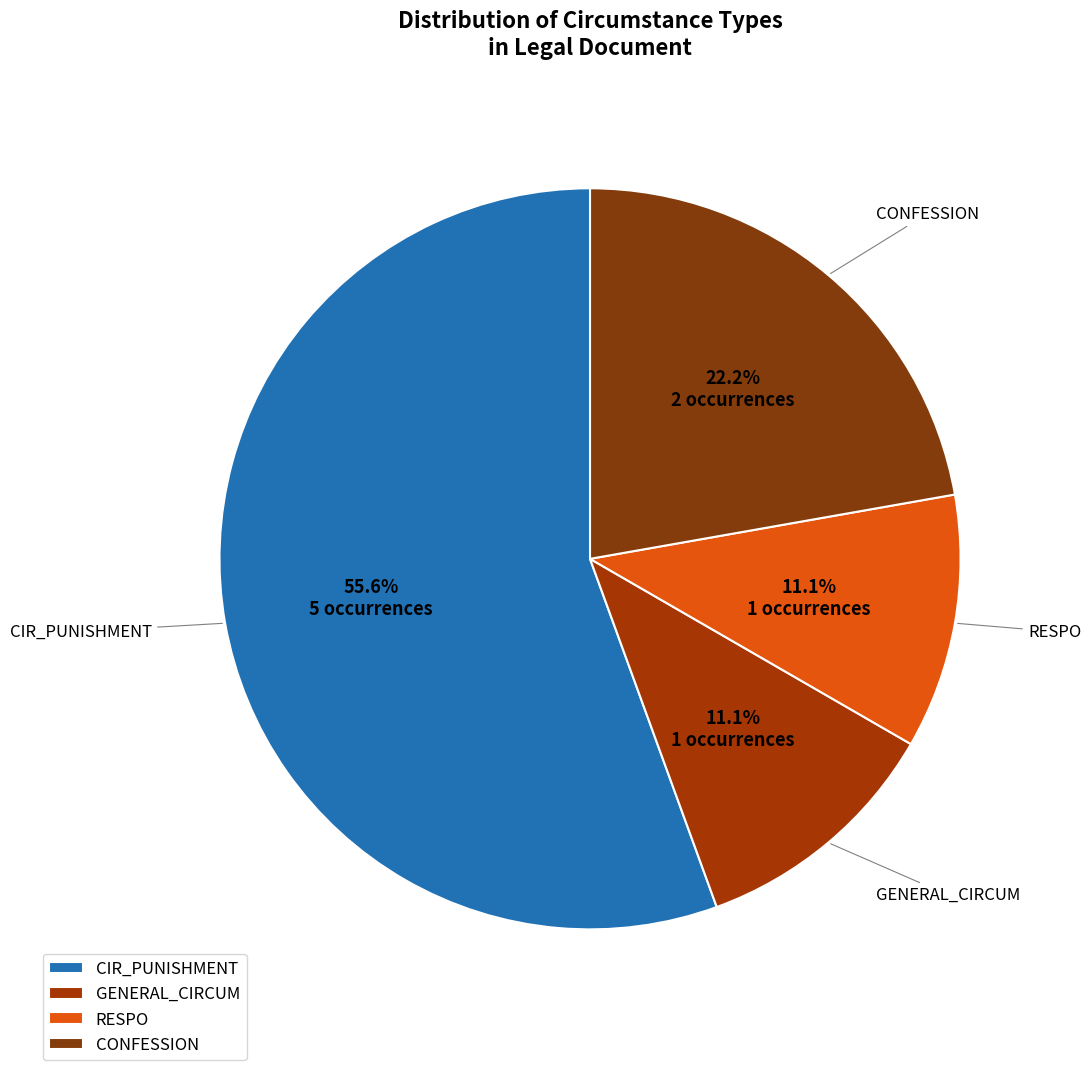

The GENERAL_CIRCUM slice represents 11% of the pie. True or false?

True